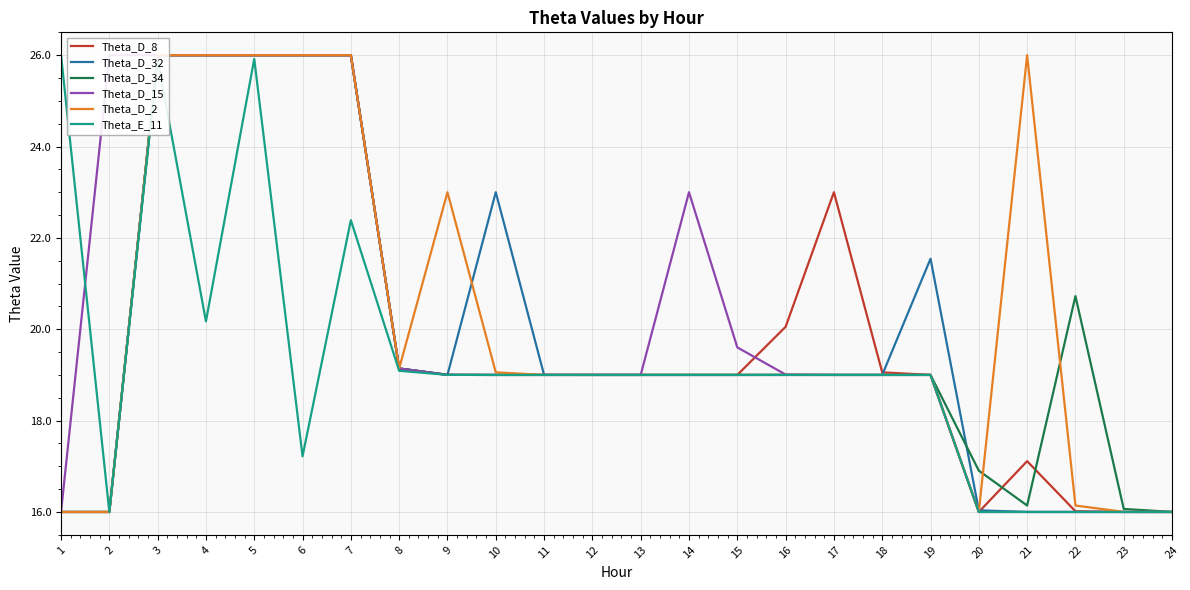

How many times do Theta_D_34 and Theta_D_15 cross each other?

1